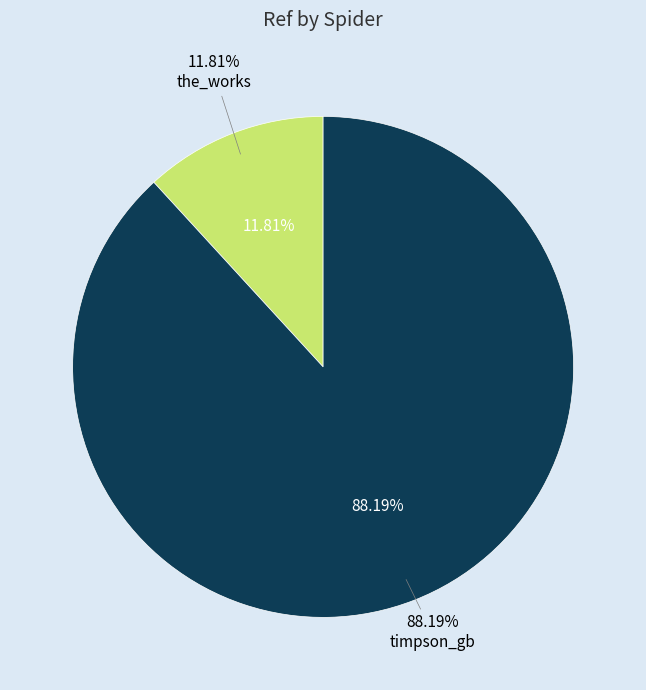

How many slices are in this pie chart?

2